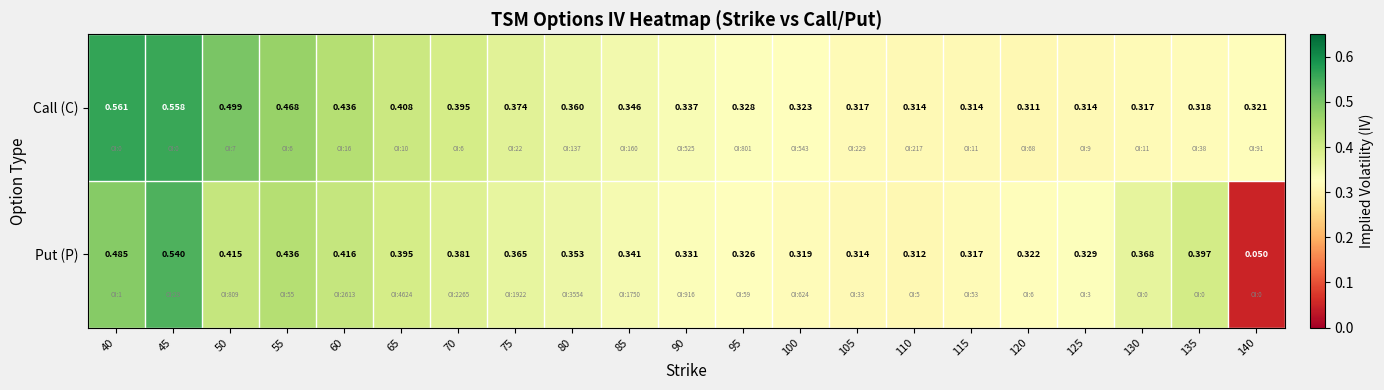

Rank the series at 105 from lowest to highest value.

Put (P), Call (C)